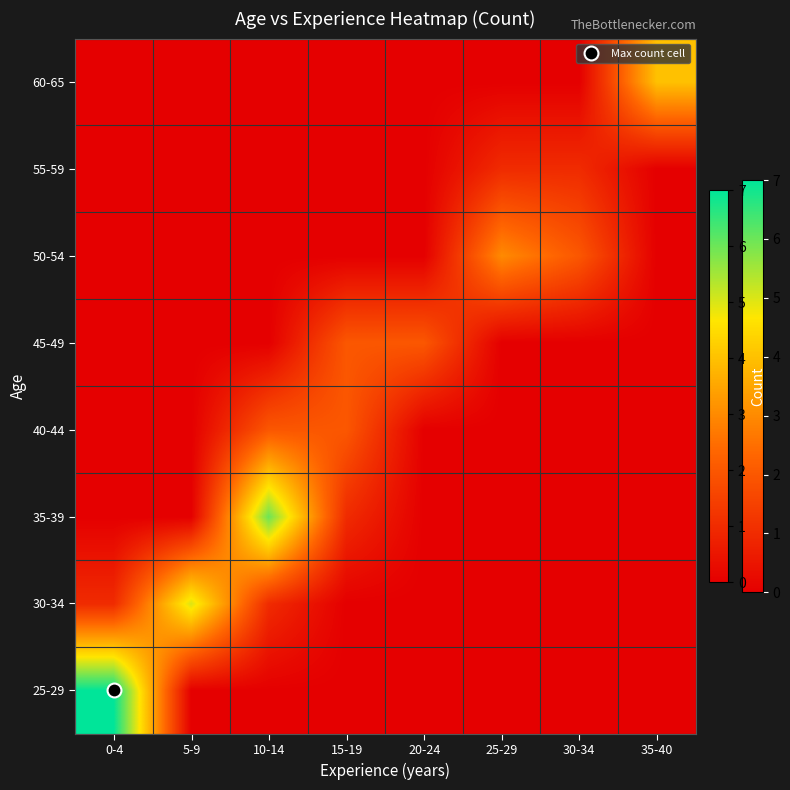

Reading left to right, list all the values displayed in this chart.

25-29: 0-4=7	5-9=0	10-14=0	15-19=0	20-24=0	25-29=0	30-34=0	35-40=0
30-34: 0-4=1	5-9=5	10-14=1	15-19=0	20-24=0	25-29=0	30-34=0	35-40=0
35-39: 0-4=0	5-9=0	10-14=6	15-19=1	20-24=0	25-29=0	30-34=0	35-40=0
40-44: 0-4=0	5-9=0	10-14=2	15-19=2	20-24=0	25-29=0	30-34=0	35-40=0
45-49: 0-4=0	5-9=0	10-14=0	15-19=2	20-24=2	25-29=0	30-34=0	35-40=0
50-54: 0-4=0	5-9=0	10-14=0	15-19=0	20-24=0	25-29=3	30-34=2	35-40=0
55-59: 0-4=0	5-9=0	10-14=0	15-19=0	20-24=0	25-29=1	30-34=1	35-40=0
60-65: 0-4=0	5-9=0	10-14=0	15-19=0	20-24=0	25-29=0	30-34=0	35-40=4